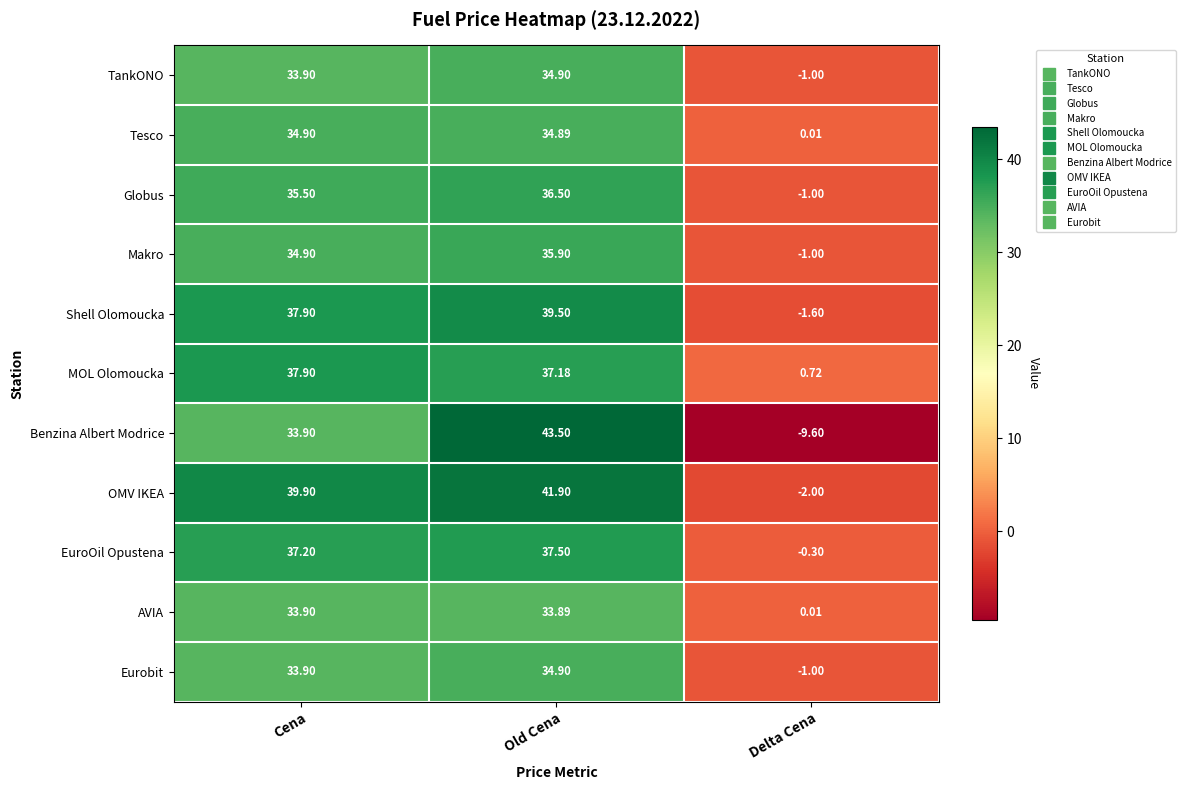

Which category has the highest value in the MOL Olomoucka series?

Cena